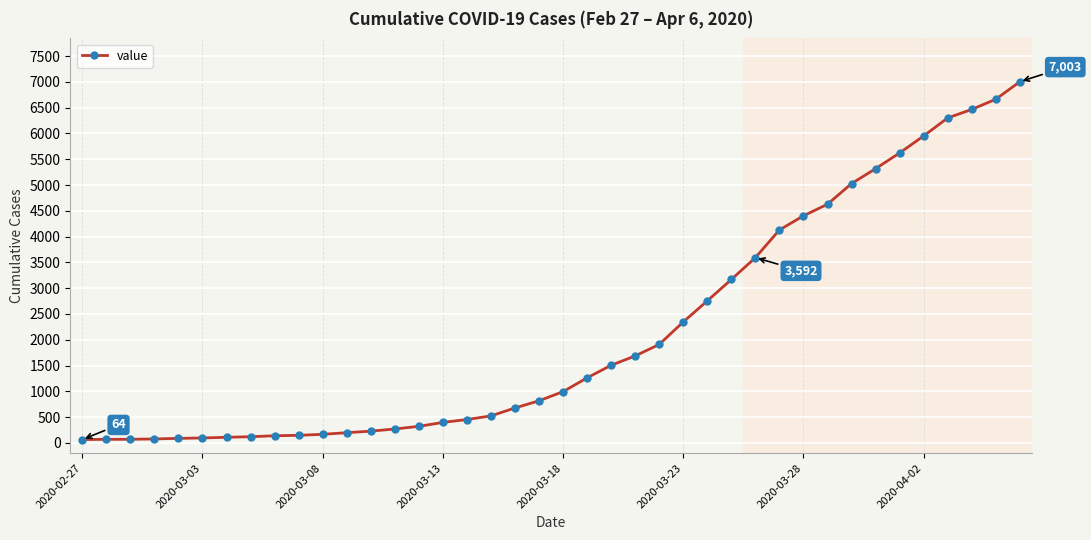

How many lines are shown in the chart?

1